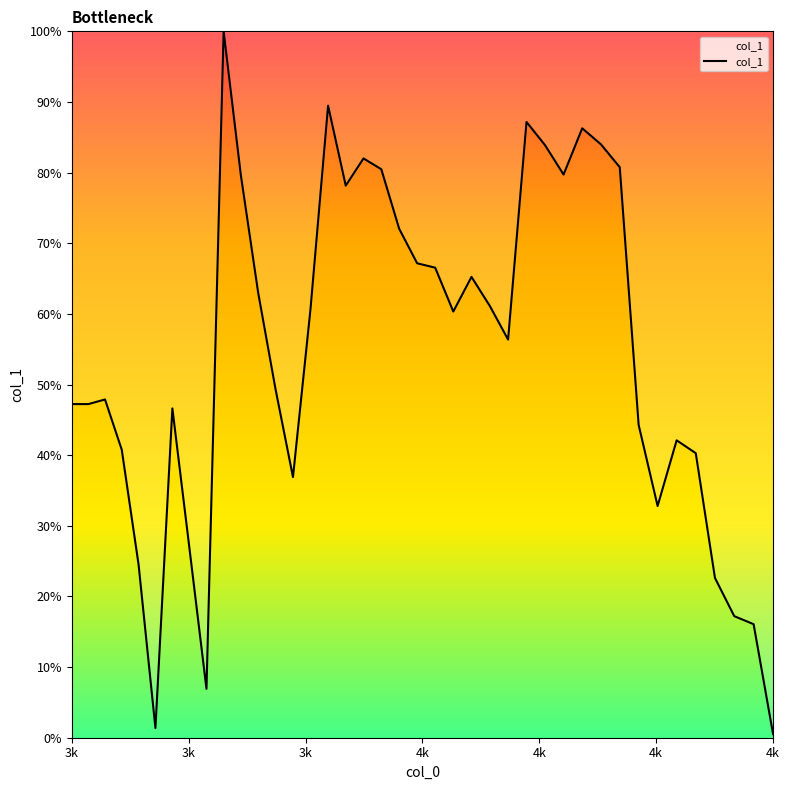

Is this an area chart (filled region under the line)?

Yes